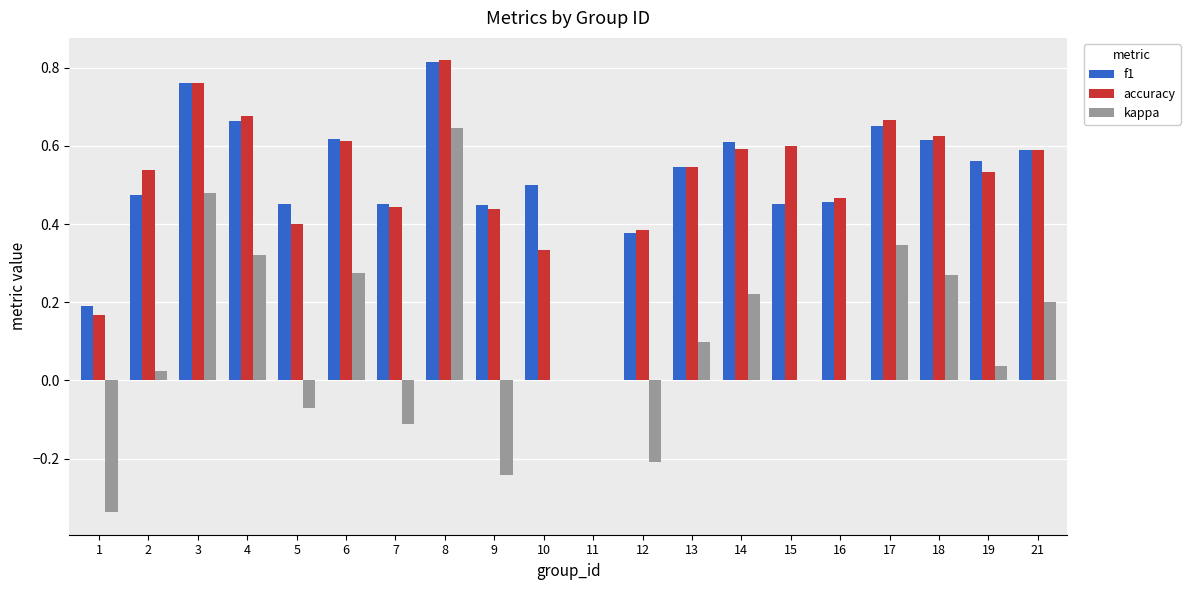

What is the total value across all series at 3?

2.0